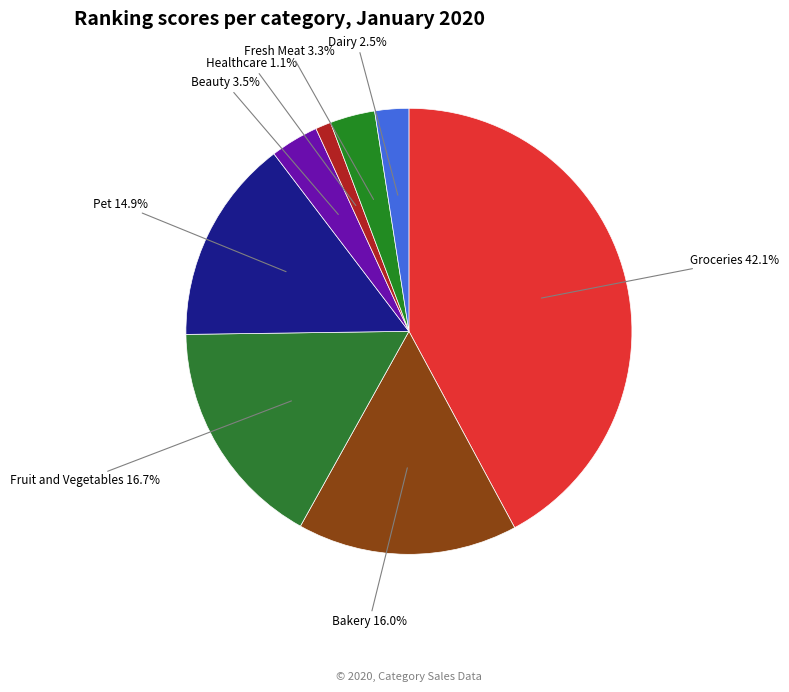

How many slices are in this pie chart?

8